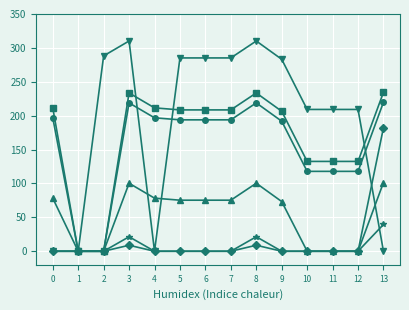

What is the difference between the highest and lowest values at 4?

211.5